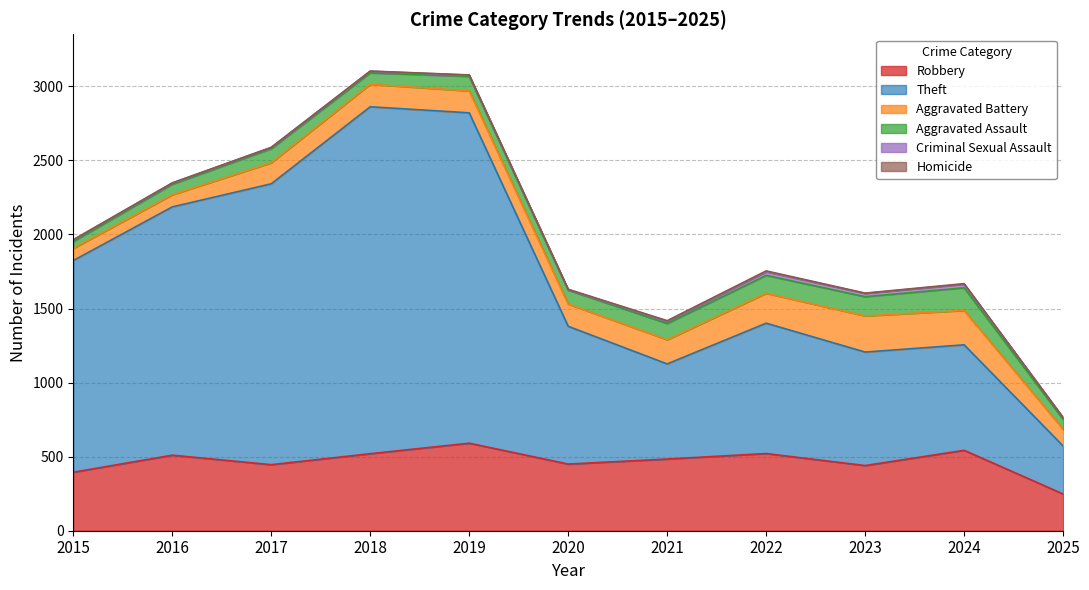

What are all the series names shown in the legend?

Robbery, Theft, Aggravated Battery, Aggravated Assault, Criminal Sexual Assault, Homicide